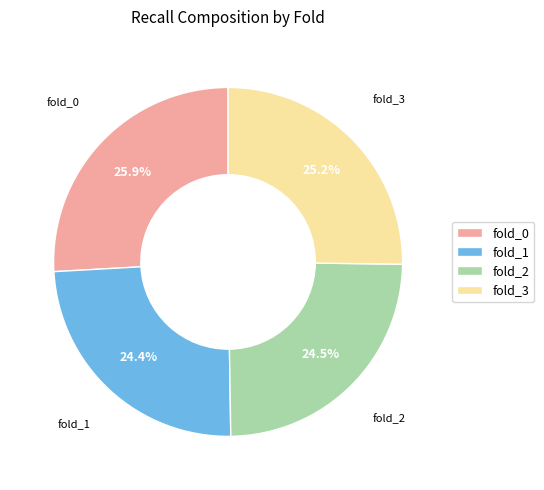

To the nearest percent, what is the difference between the largest and smallest slice percentages?

2%